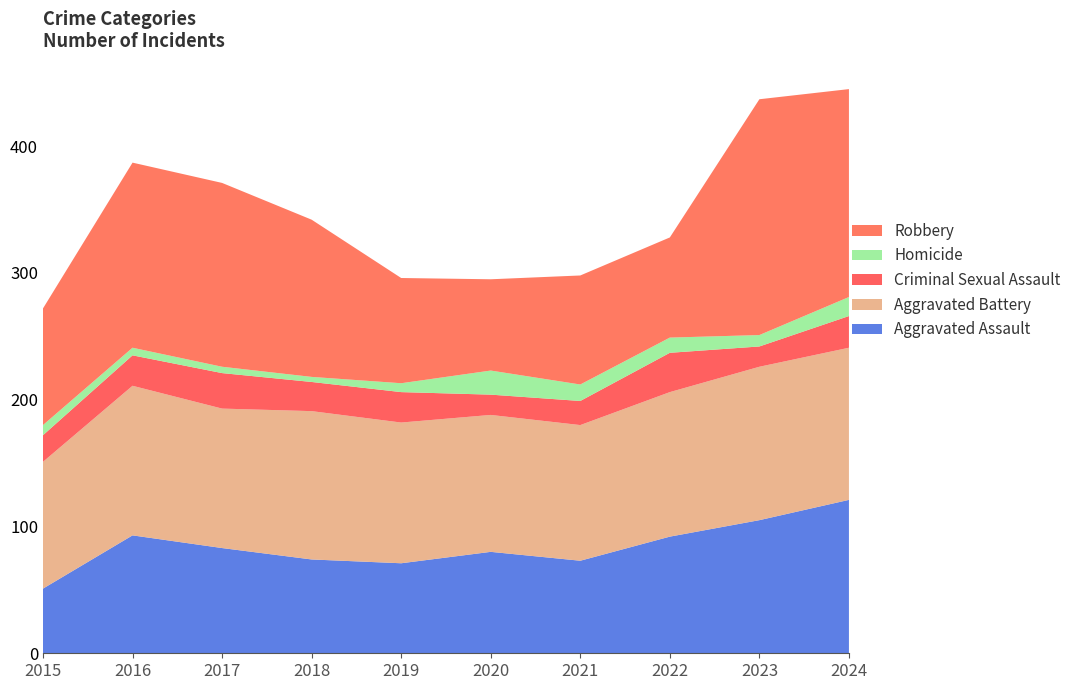

Reading left to right, list all the values displayed in this chart.

Aggravated Assault: 2015=51	2016=93	2017=83	2018=74	2019=71	2020=80	2021=73	2022=92	2023=105	2024=121
Aggravated Battery: 2015=100	2016=118	2017=110	2018=117	2019=111	2020=108	2021=107	2022=114	2023=121	2024=120
Criminal Sexual Assault: 2015=21	2016=24	2017=28	2018=23	2019=24	2020=16	2021=19	2022=31	2023=16	2024=25
Homicide: 2015=8	2016=6	2017=5	2018=4	2019=7	2020=19	2021=13	2022=12	2023=9	2024=15
Robbery: 2015=92	2016=146	2017=145	2018=124	2019=83	2020=72	2021=86	2022=79	2023=186	2024=164